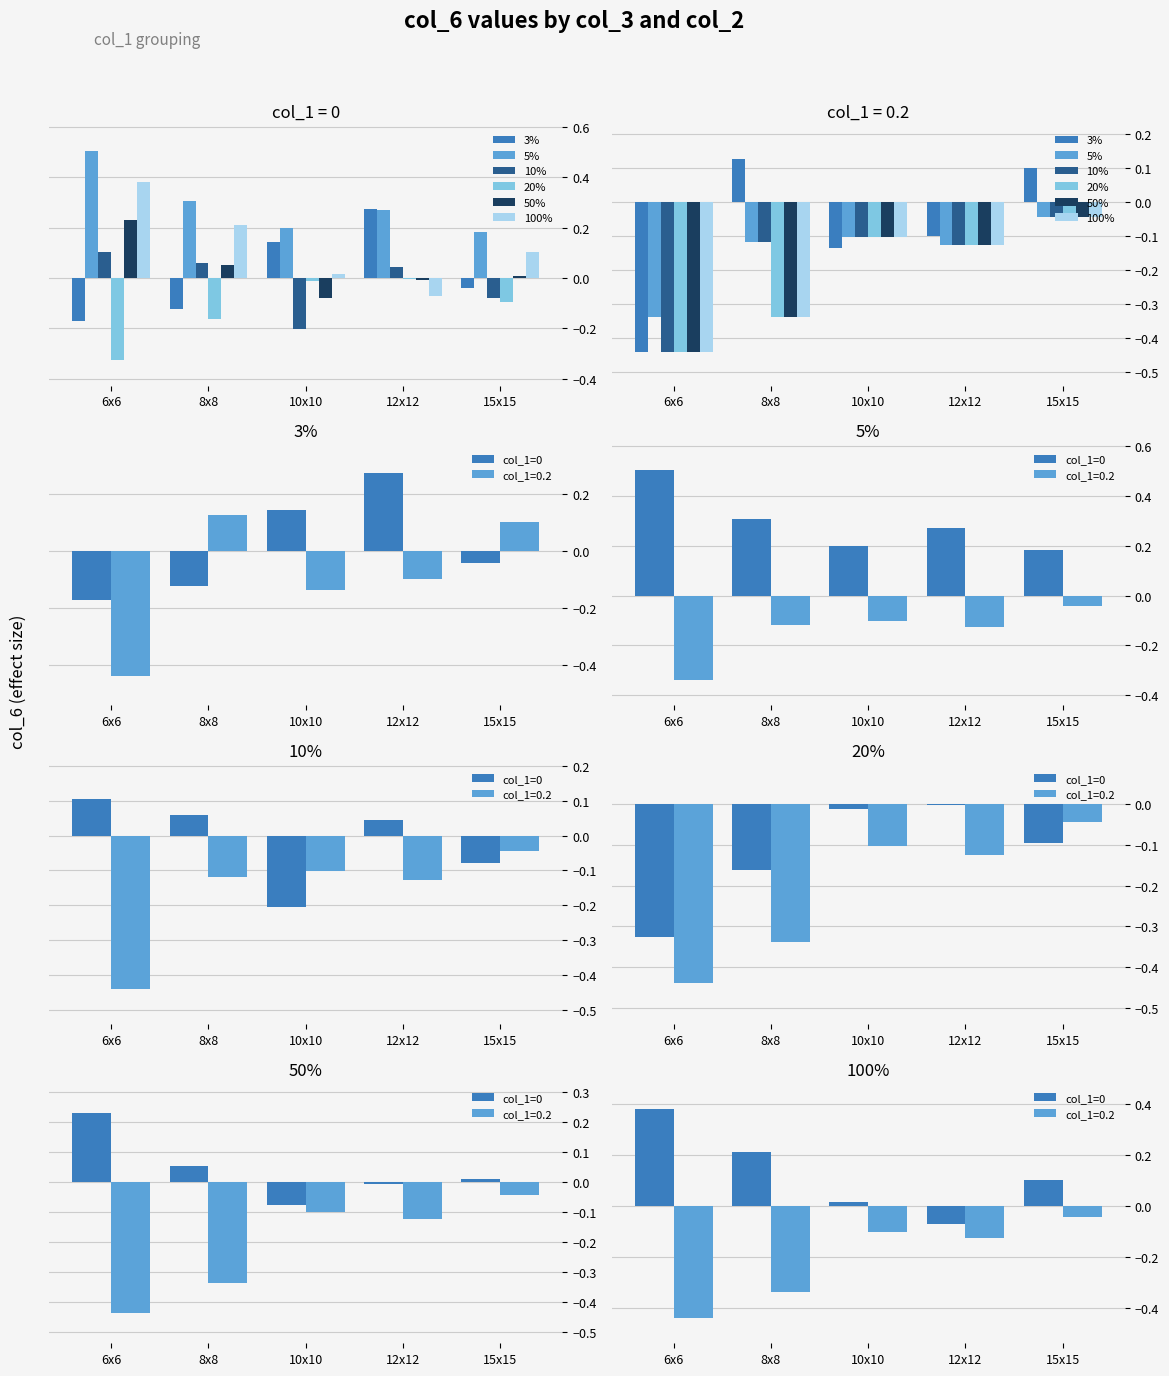

What is the average value of the 5% series?

0.1